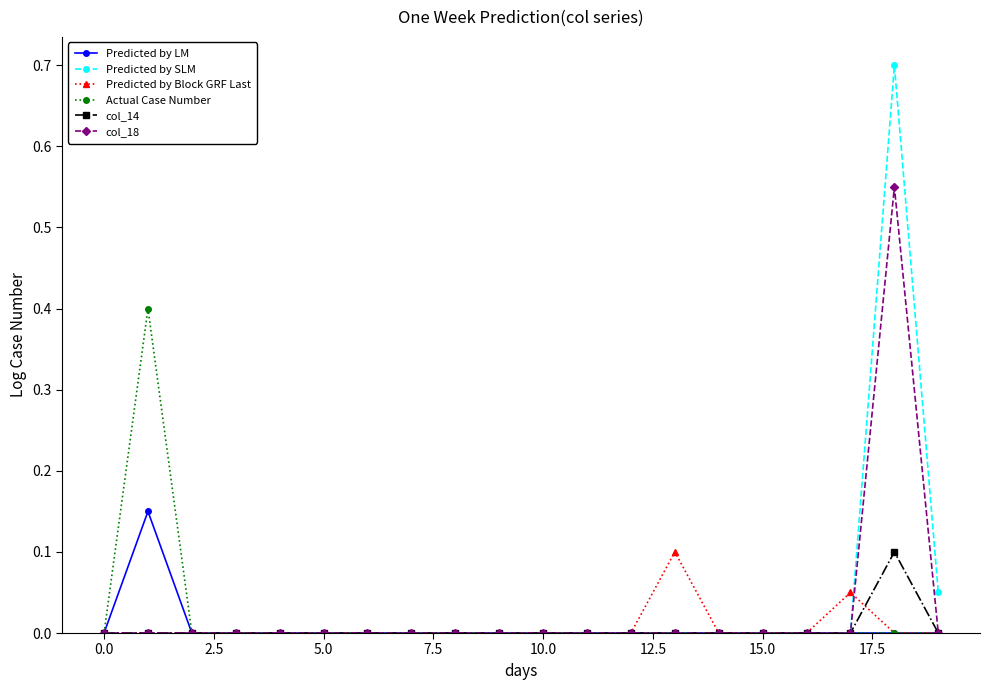

Which series has the largest range (max minus min)?

Predicted by SLM